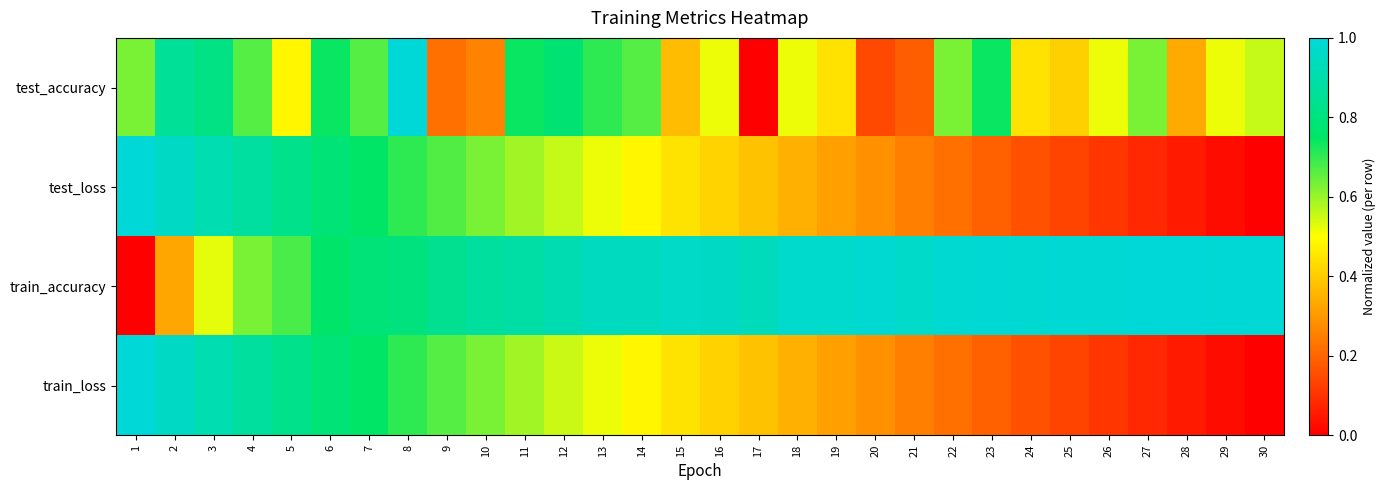

At how many categories does at least one series exceed 0?

30